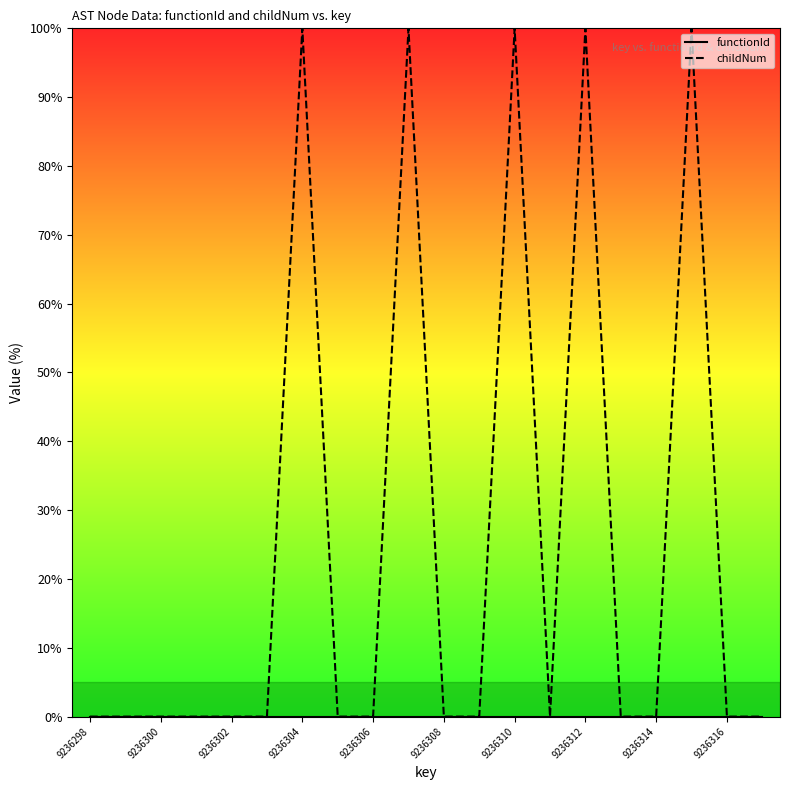

Which series has the largest total across all categories?

childNum